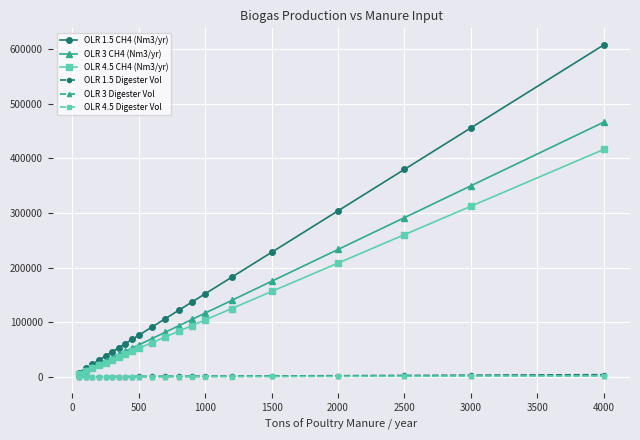

True or false: OLR 3 CH4 (Nm3/yr) has more than 0 interior local peaks.

False